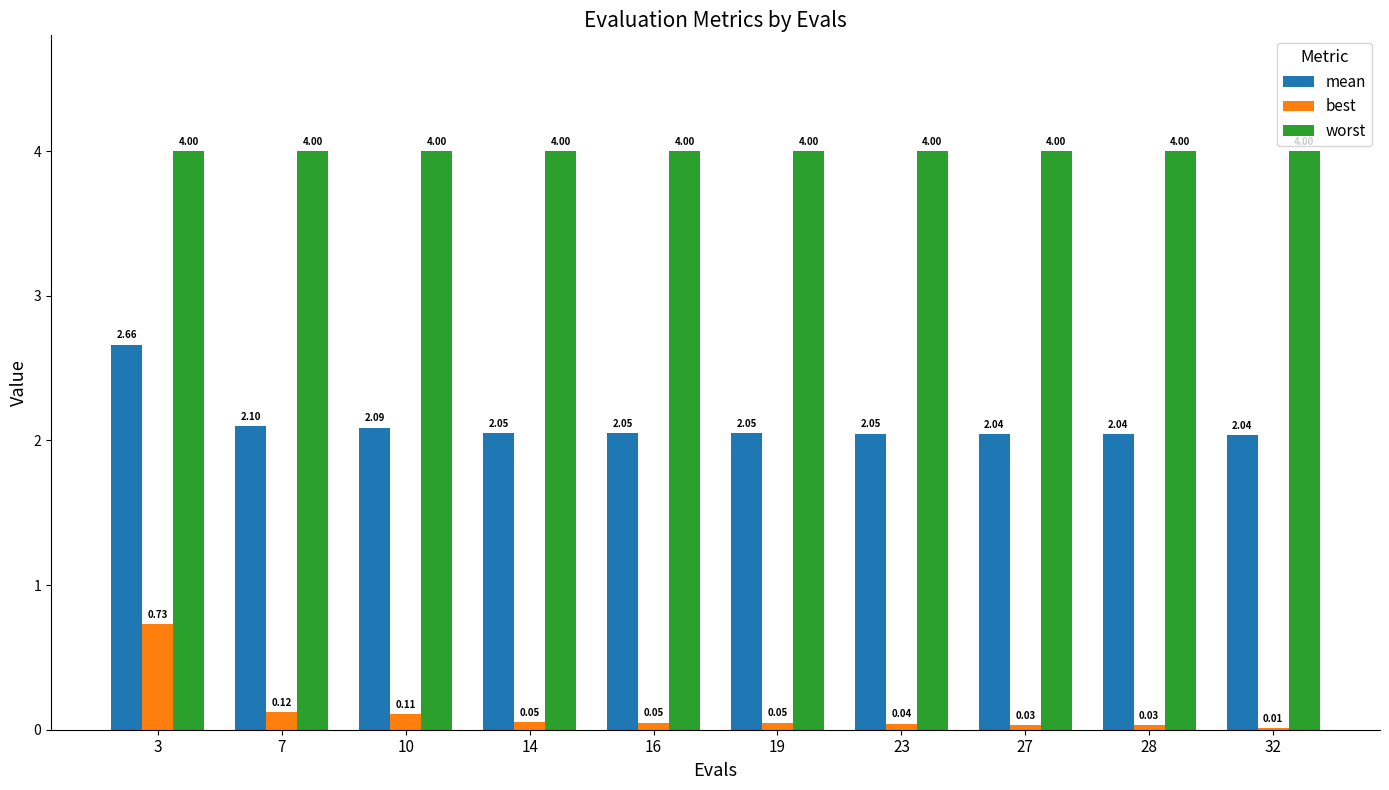

At which category is the sum across all series the highest?

3